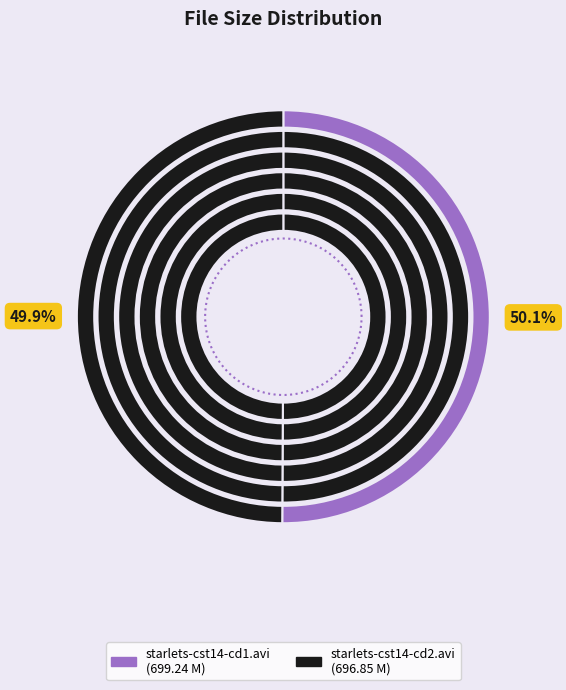

What portion of the pie excludes starlets-cst14-cd1.avi?

49.9%